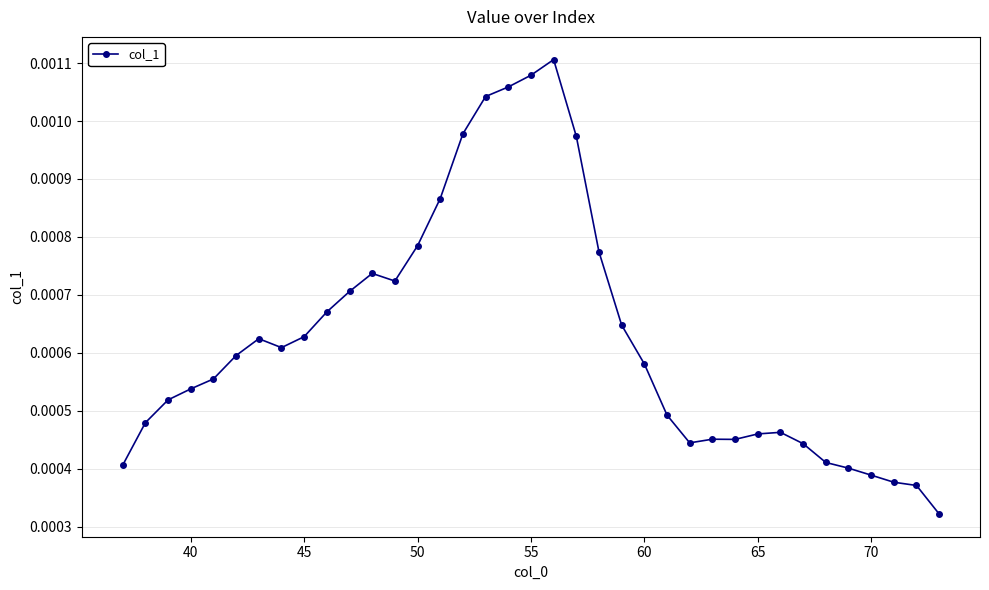

True or false: the data has more than 2 interior local peaks.

True